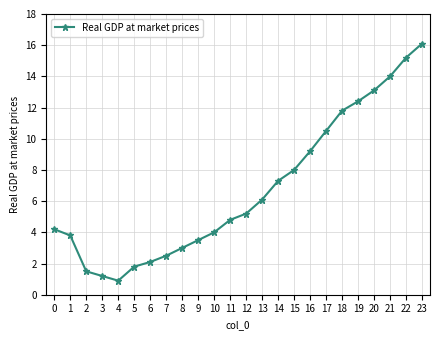

Reading left to right, what are all the values shown in this chart?

0=4.2	1=3.8	2=1.5	3=1.2	4=0.9	5=1.8	6=2.1	7=2.5	8=3.0	9=3.5	10=4.0	11=4.8	12=5.2	13=6.1	14=7.3	15=8.0	16=9.2	17=10.5	18=11.8	19=12.4	20=13.1	21=14.0	22=15.2	23=16.1